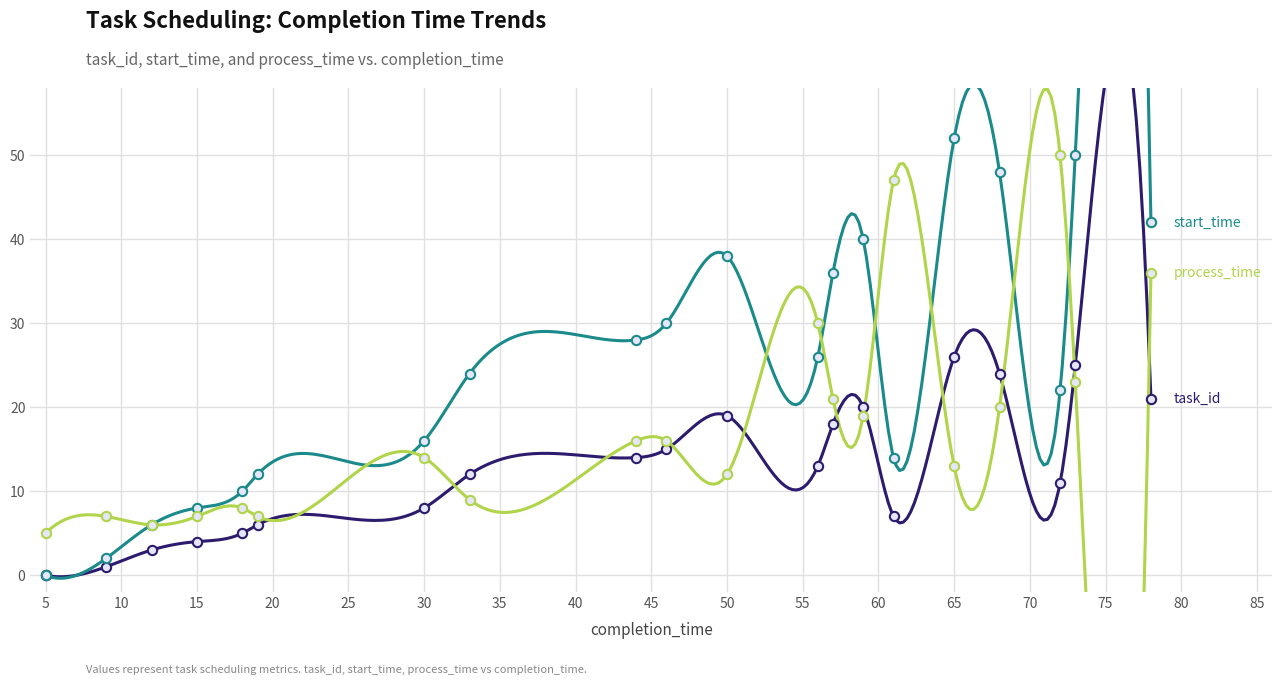

Which series has the widest spread of Y values?

start_time